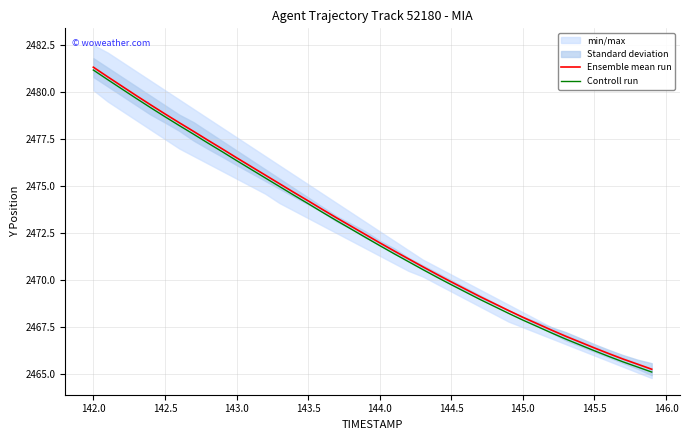

What is the minimum value shown in the chart?

2465.1